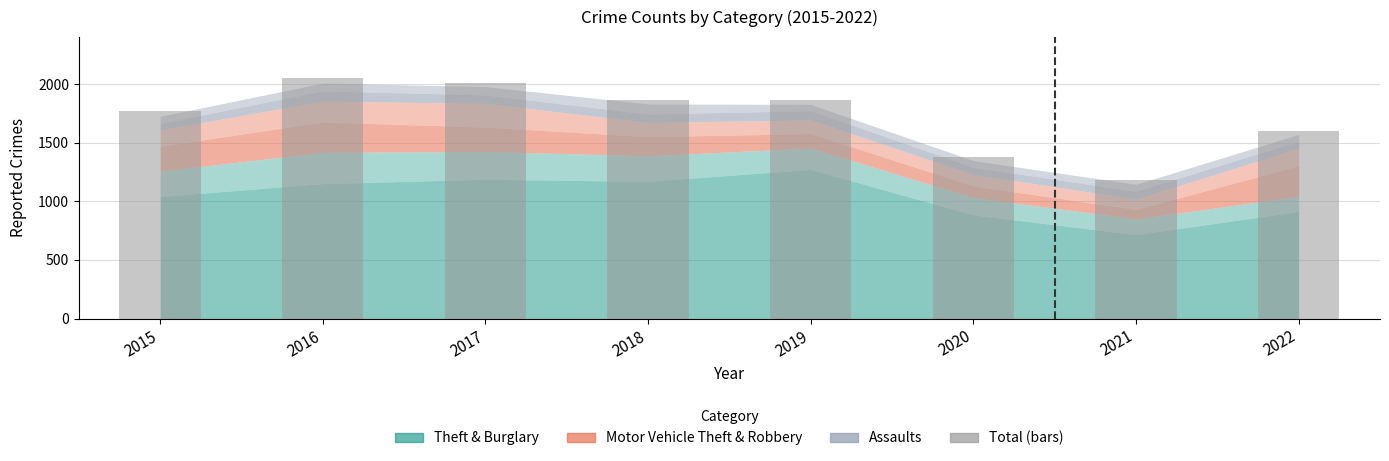

How many data points are less than 1865?

4